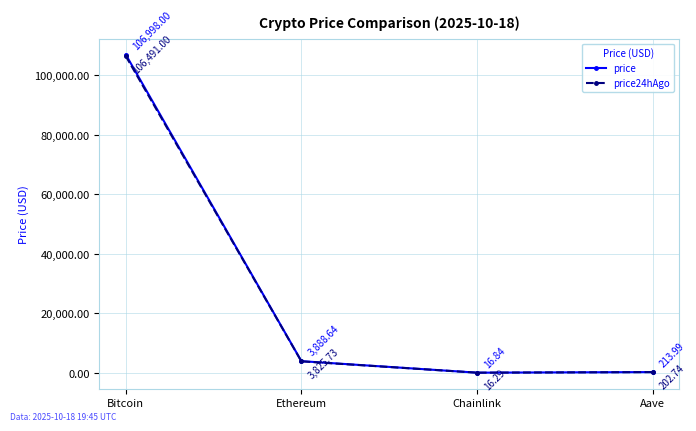

Rank the series by their maximum value, from lowest to highest.

price24hAgo, price